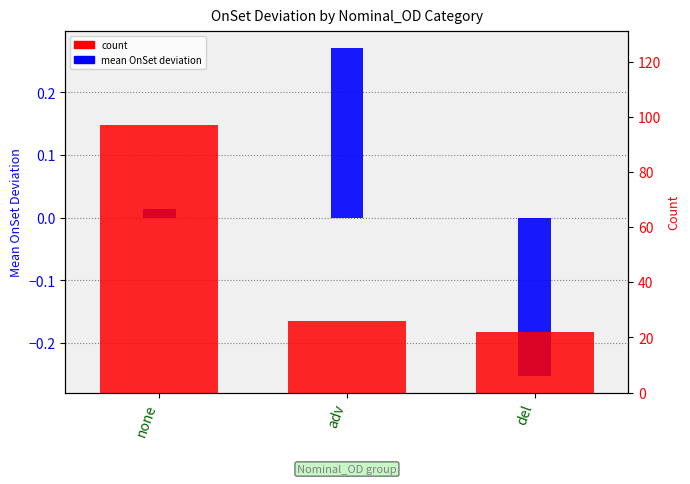

What is the value of the count bar at the 1st from the left?

97.0